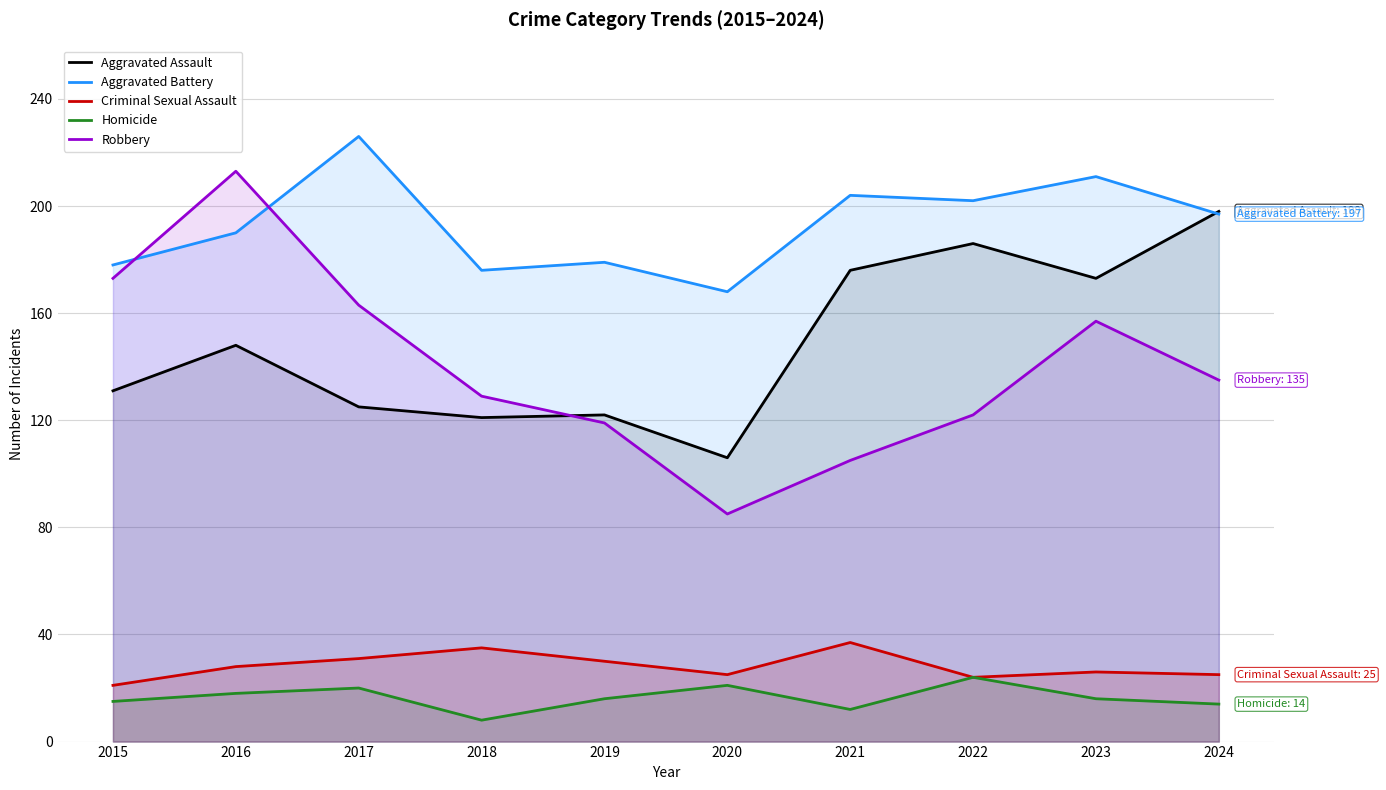

Does the chart display data point markers on the line(s)?

No